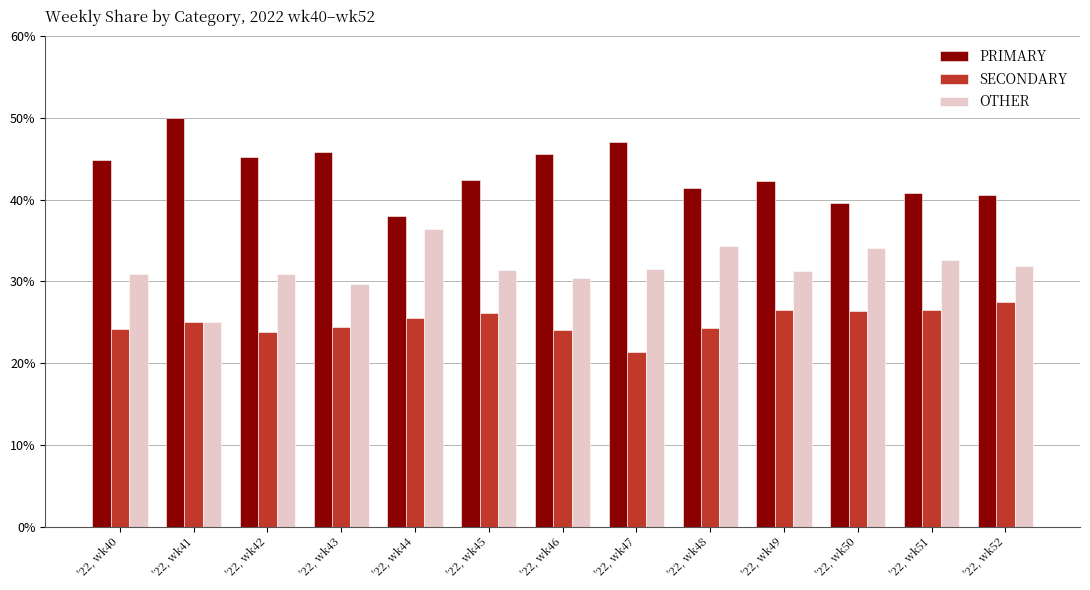

True or false: SECONDARY has a value of 23.9 at '22, wk42.

True